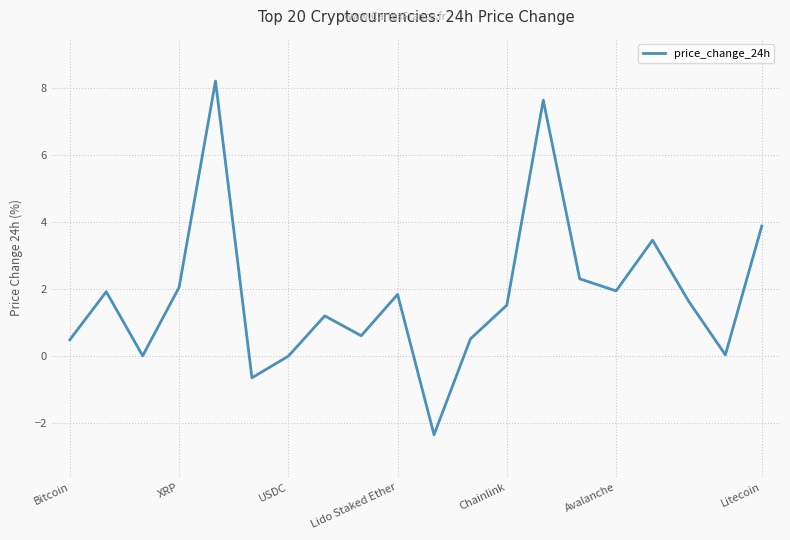

What is the minimum value shown in the chart?

-2.3